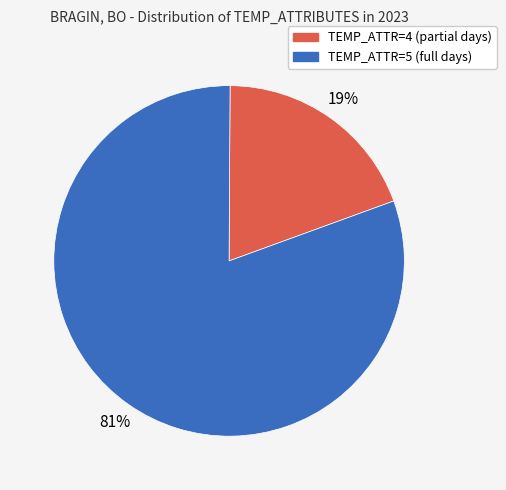

To the nearest percent, what is the average slice percentage?

50%